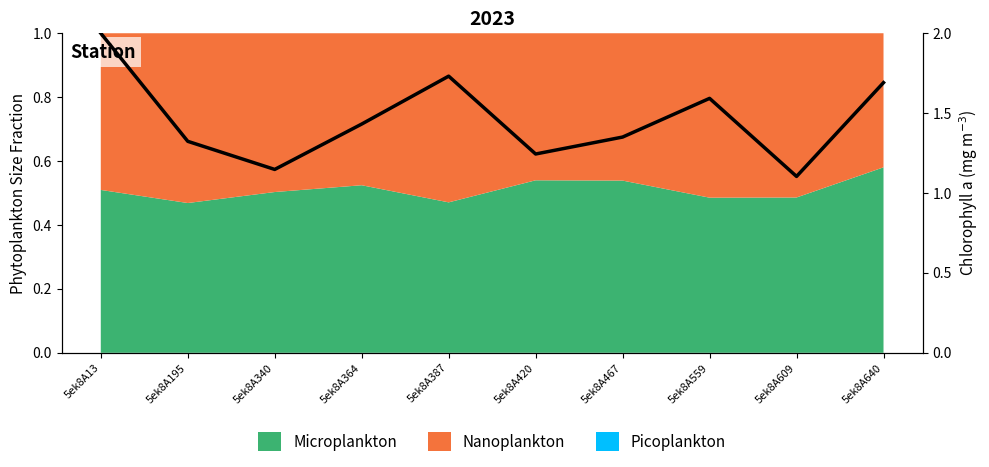

What is the average value?

1.5